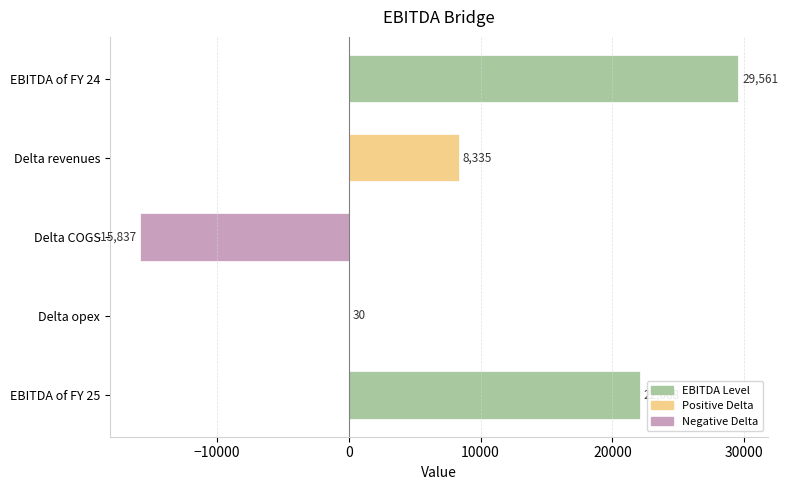

The chart shows a value of -22627.8 at Delta COGS. True or false?

False